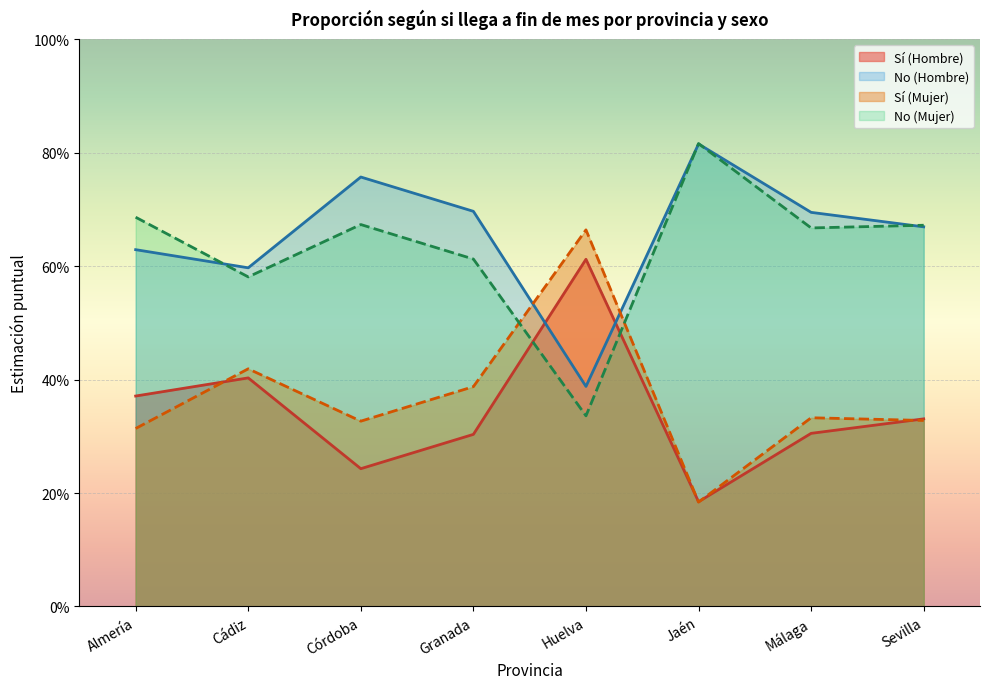

Which category has the highest value in the No (Mujer) series?

Jaén